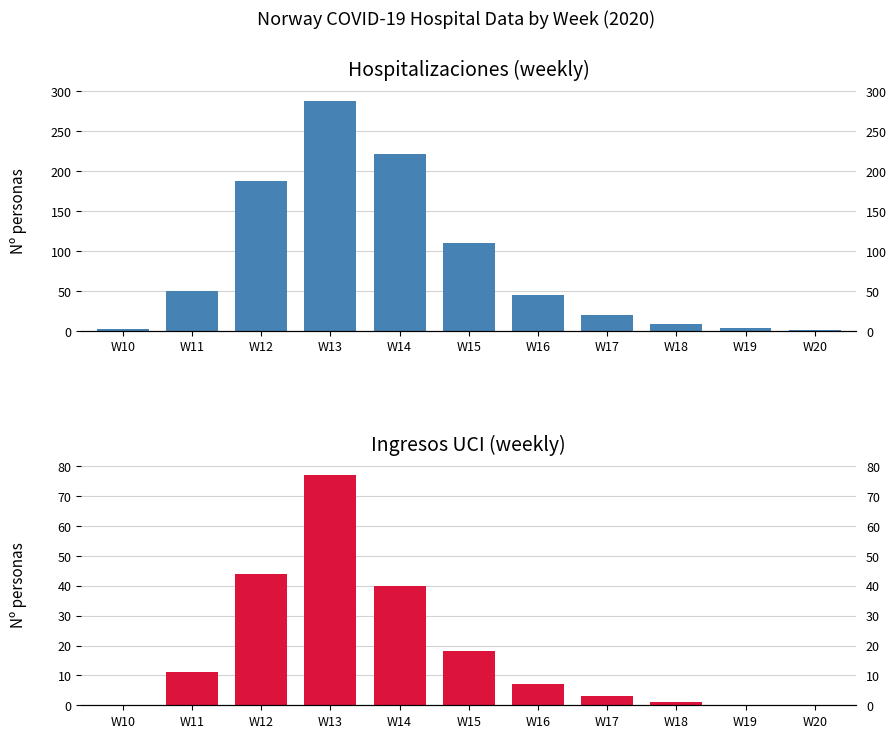

What is the greatest value displayed?

288